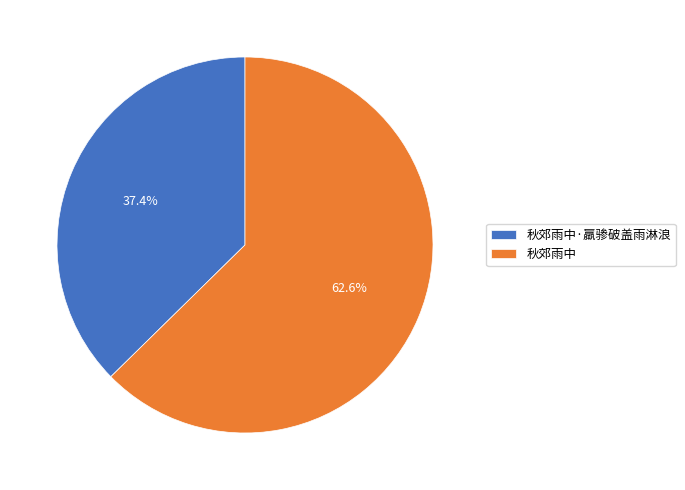

What percentage is NOT represented by 秋郊雨中·羸骖破盖雨淋浪?

62.6%